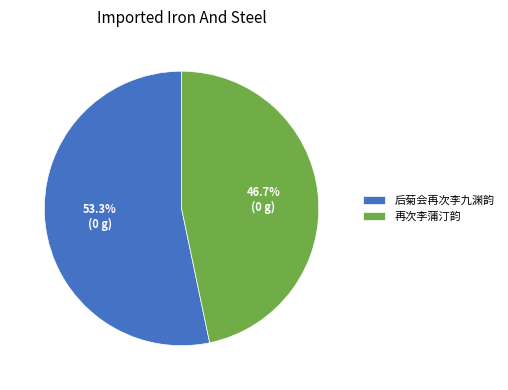

Which category has the smallest portion of the pie?

再次李蒲汀韵